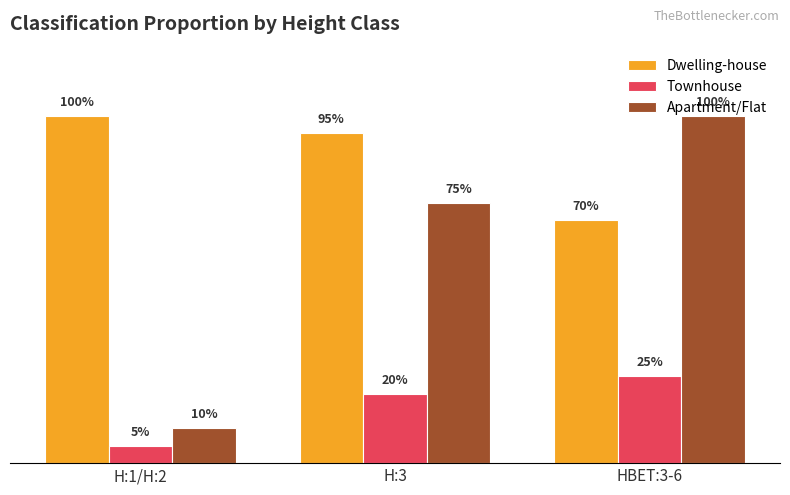

The value of Dwelling-house at H:3 is 0.9. True or false?

True